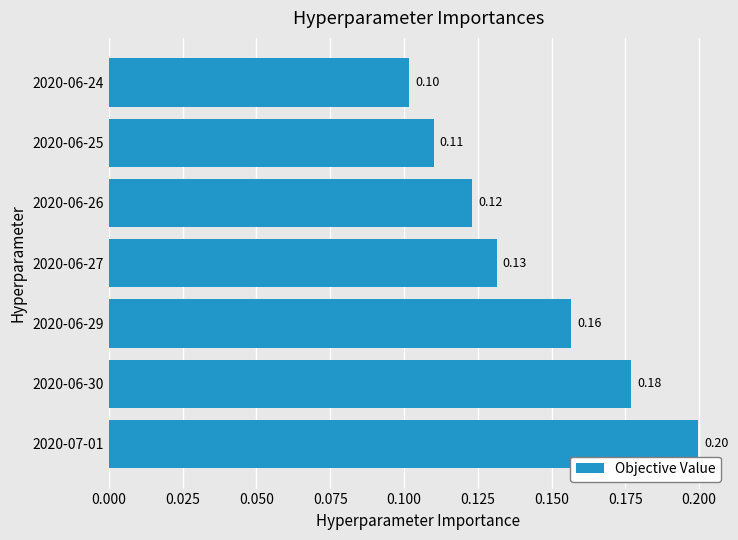

What is the sum of the values at 2020-06-30 and 2020-07-01?

0.4